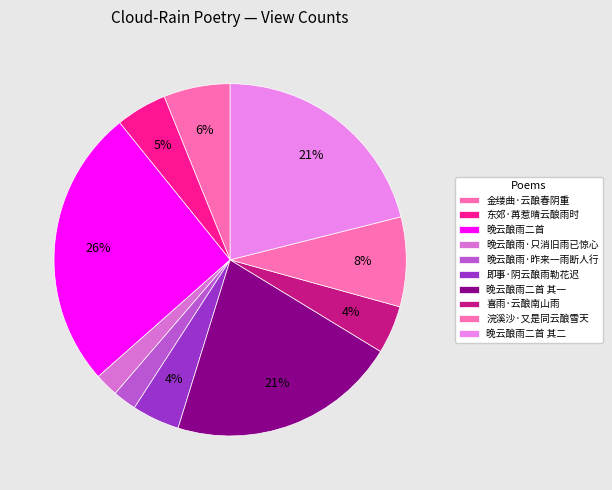

Rank the categories by value from lowest to highest.

晚云酿雨·只消旧雨已惊心, 晚云酿雨·昨来一雨断人行, 即事·阴云酿雨勒花迟, 喜雨·云酿南山雨, 东郊·苒惹晴云酿雨时, 金缕曲·云酿春阴重, 浣溪沙·又是同云酿雪天, 晚云酿雨二首 其二, 晚云酿雨二首 其一, 晚云酿雨二首